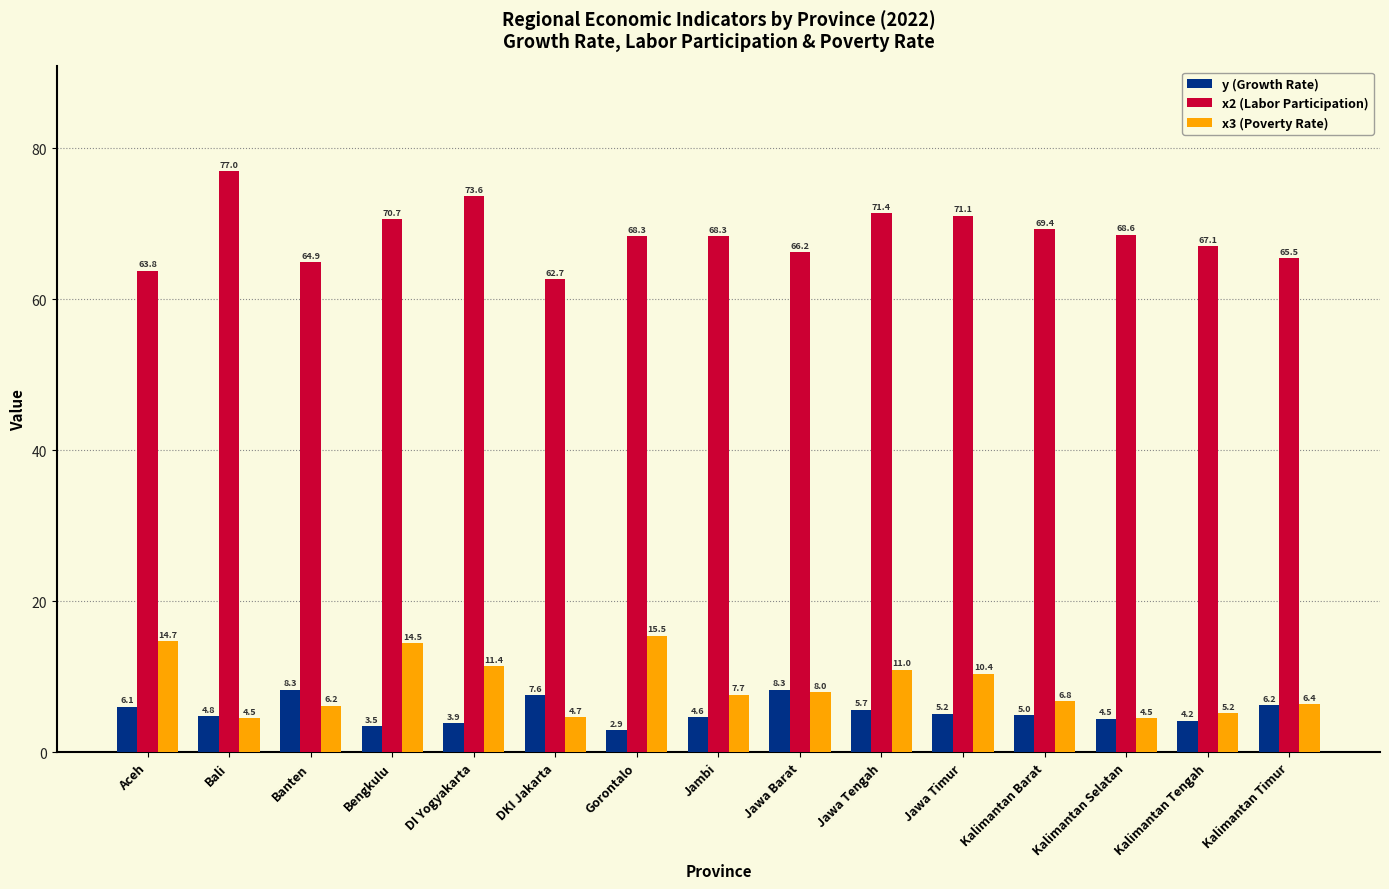

How many groups of bars are there?

15